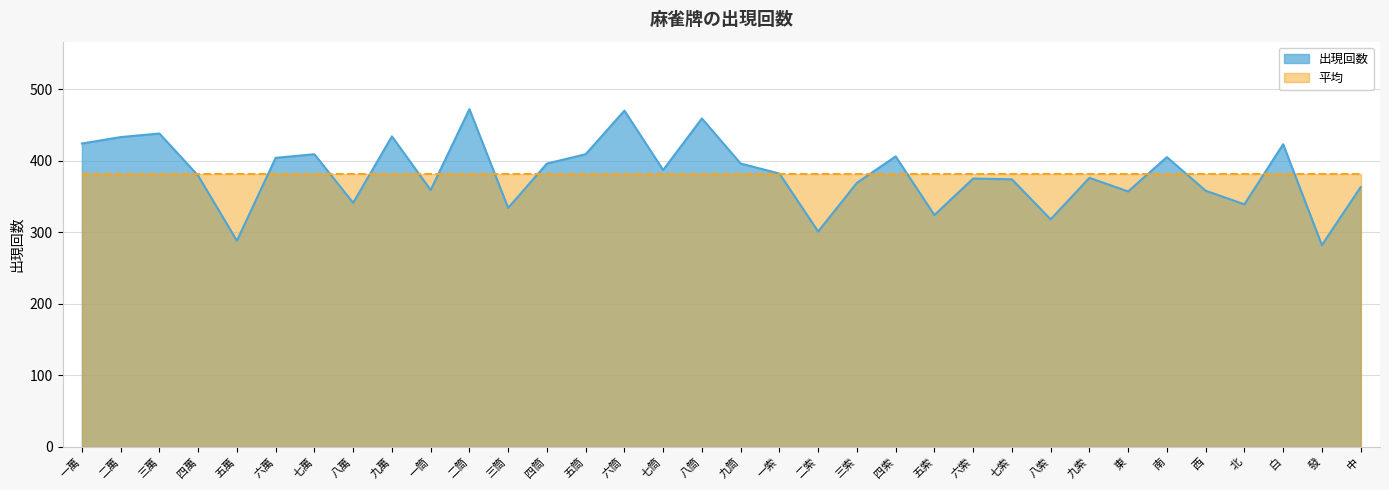

How many categories are shown in the chart?

34